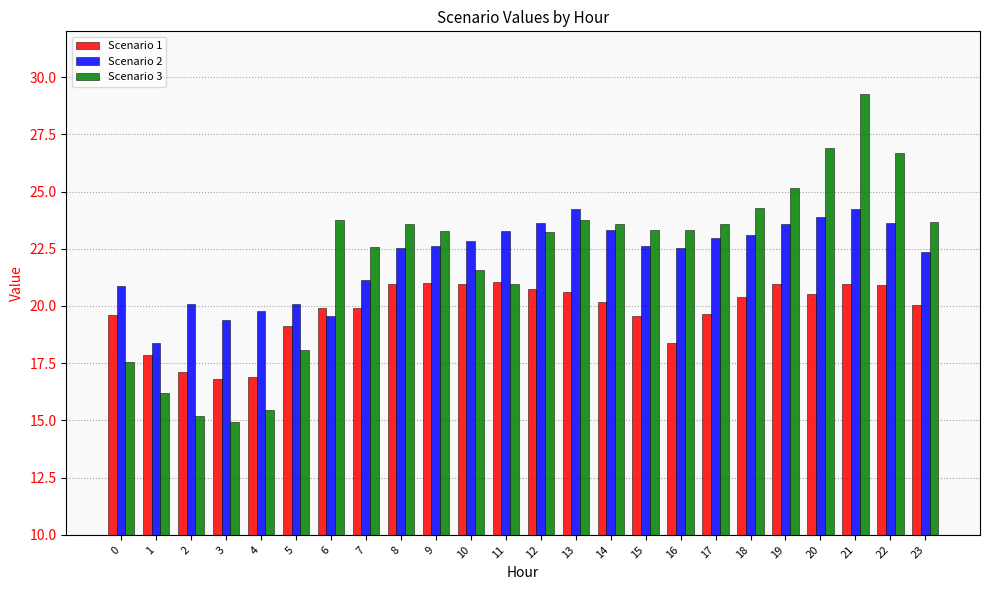

Rank the series at 6 from lowest to highest value.

Scenario 2, Scenario 1, Scenario 3